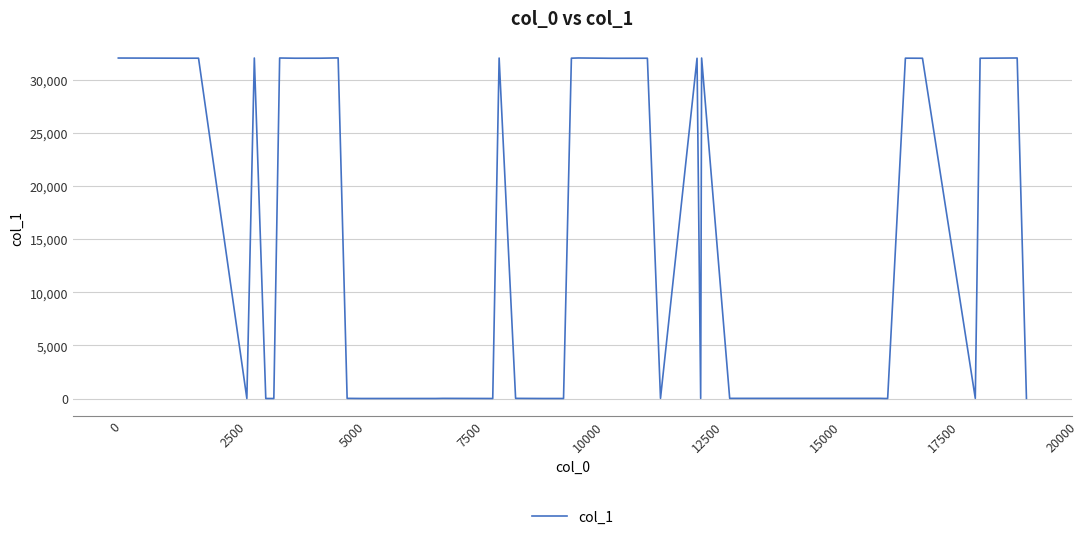

What is the difference between the maximum and minimum values?

32092